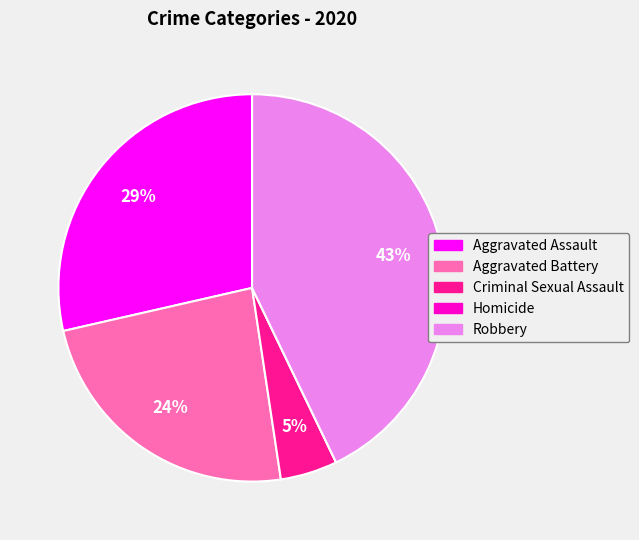

Is it true that Criminal Sexual Assault is 5% of the pie?

True